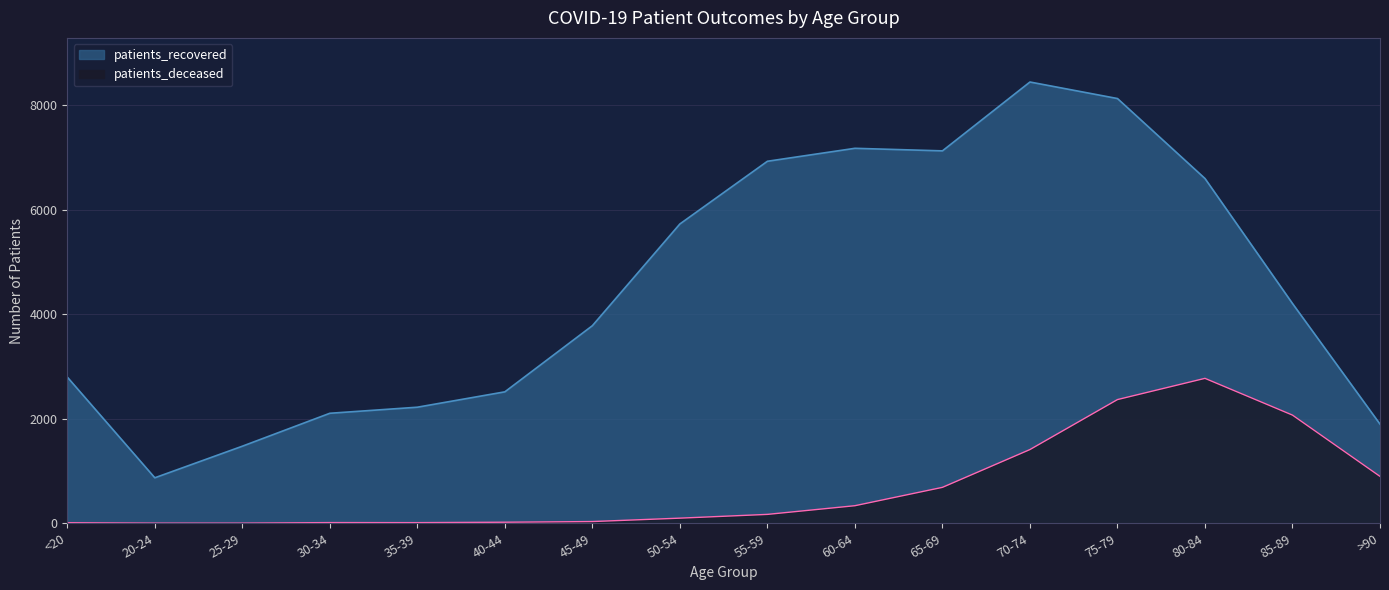

What is the average value of the patients_deceased series?

681